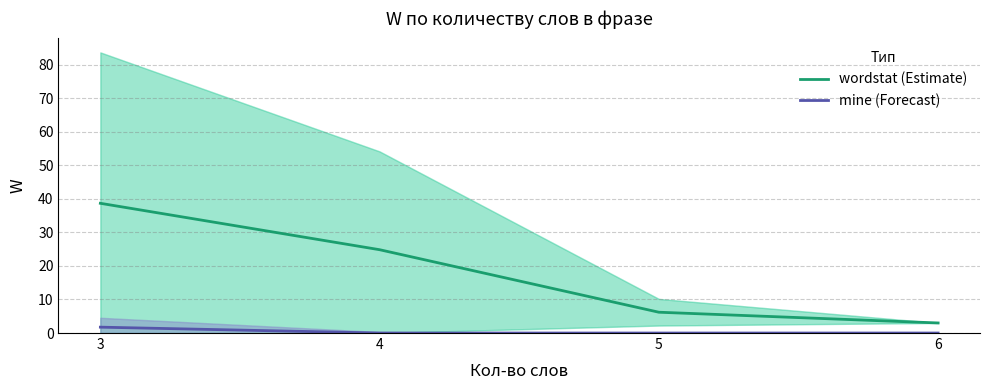

How many lines are shown in the chart?

2